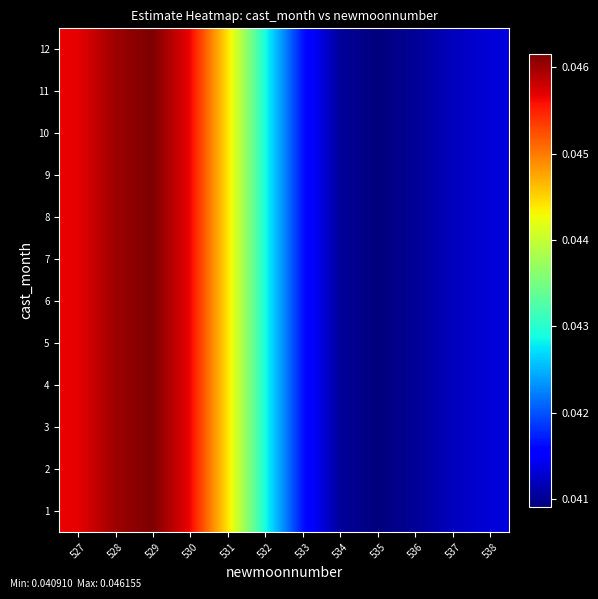

Rank the series at 533 from highest to lowest value.

1, 2, 3, 4, 5, 6, 7, 8, 9, 10, 11, 12